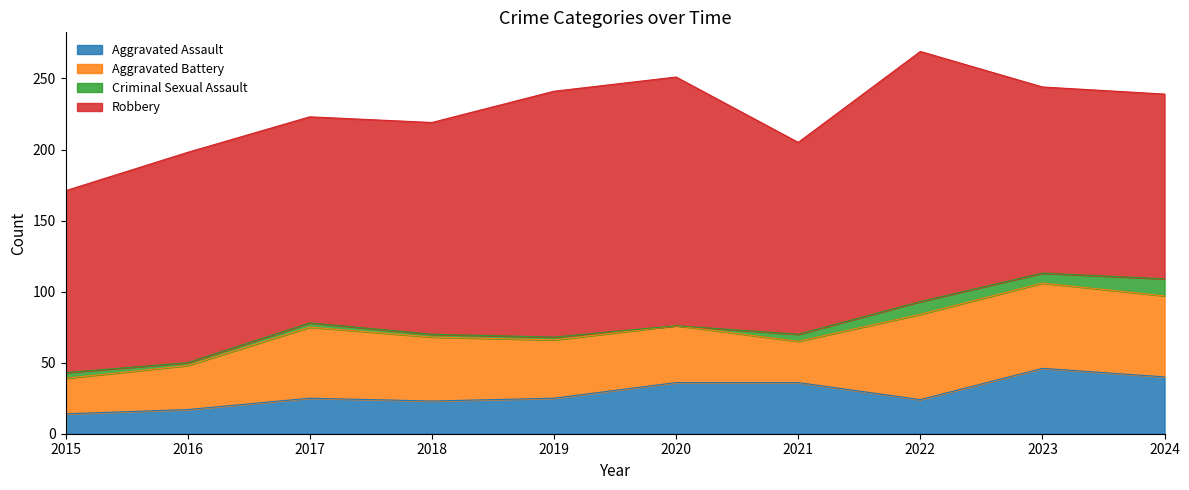

True or false: Criminal Sexual Assault has a value of 12 at 2024.

True